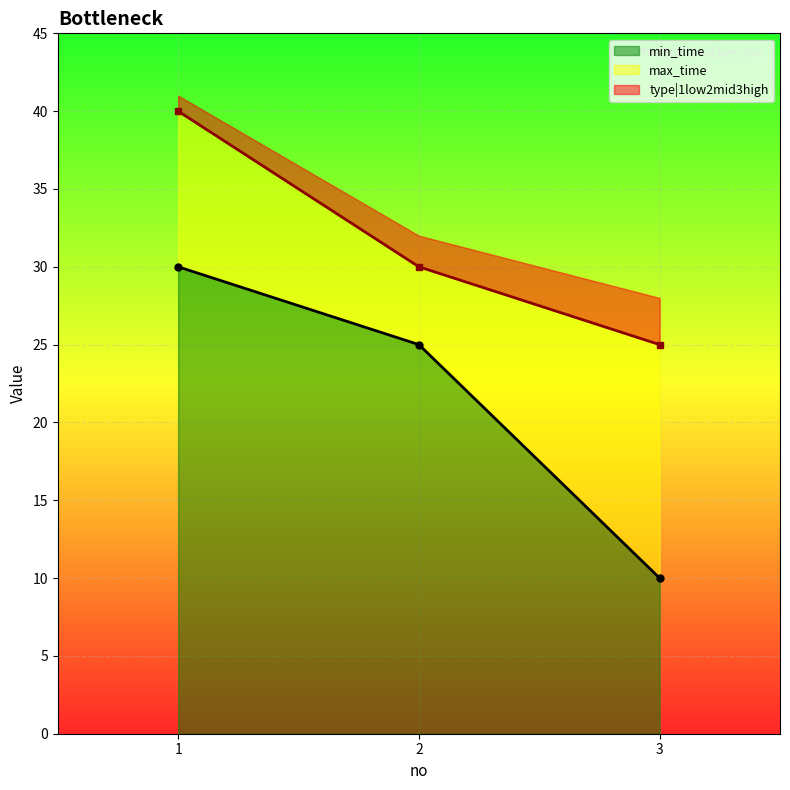

What is the value of the min_time point at the 2nd from the left?

25